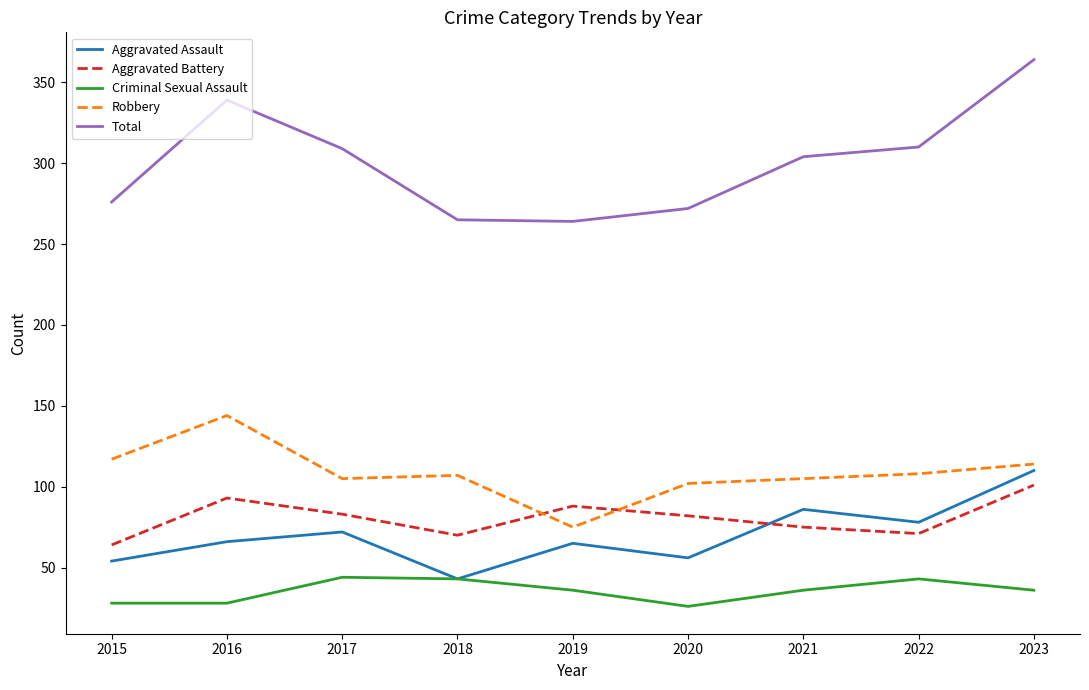

True or false: Total and Criminal Sexual Assault cross at least once.

False